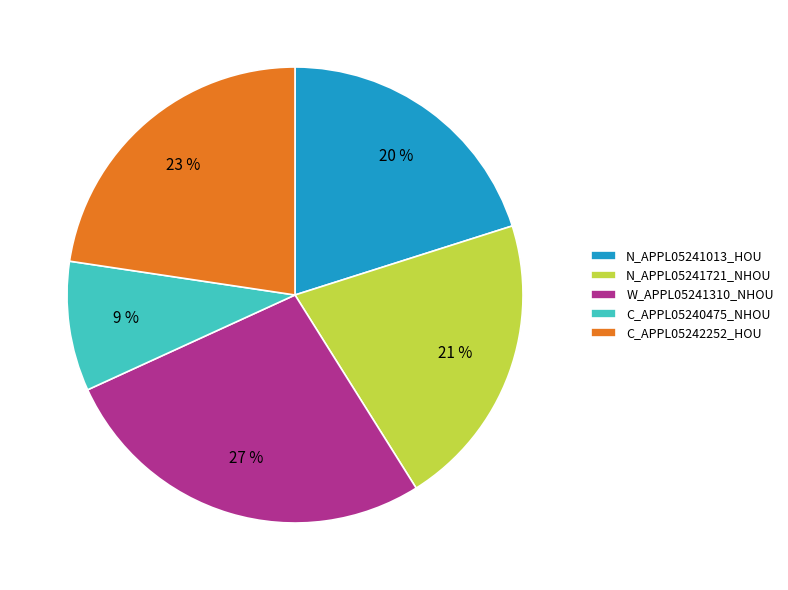

How many slices are in this pie chart?

5